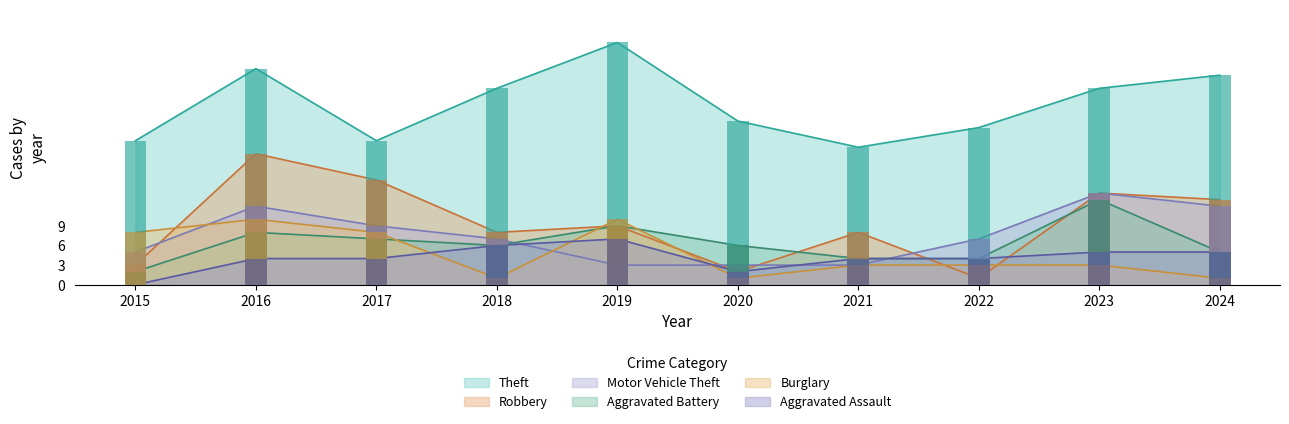

What is the average value of the Aggravated Battery series?

6